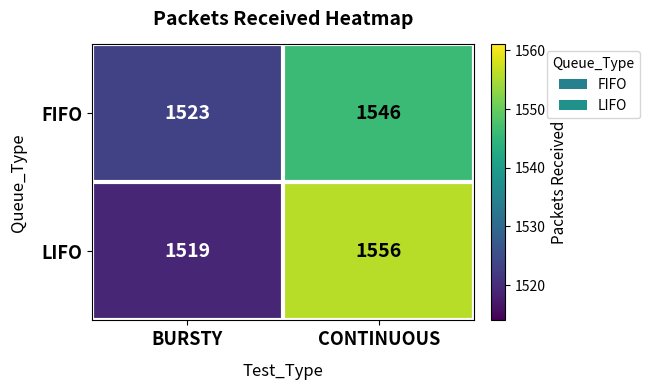

How many categories are shown in the chart?

2